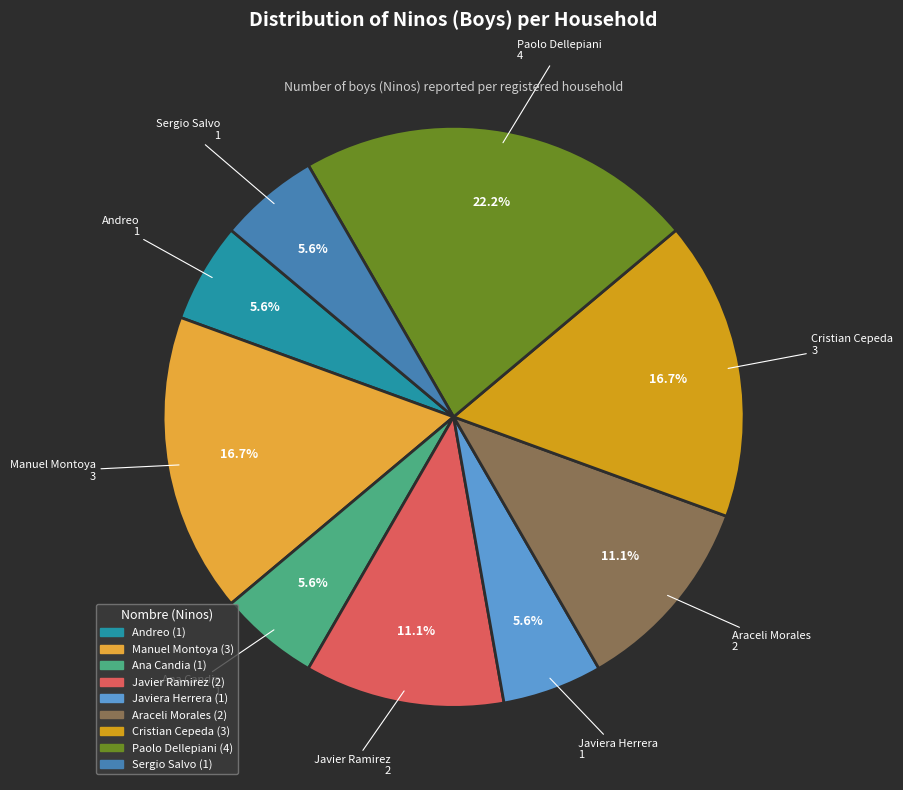

How many slices are in this pie chart?

9